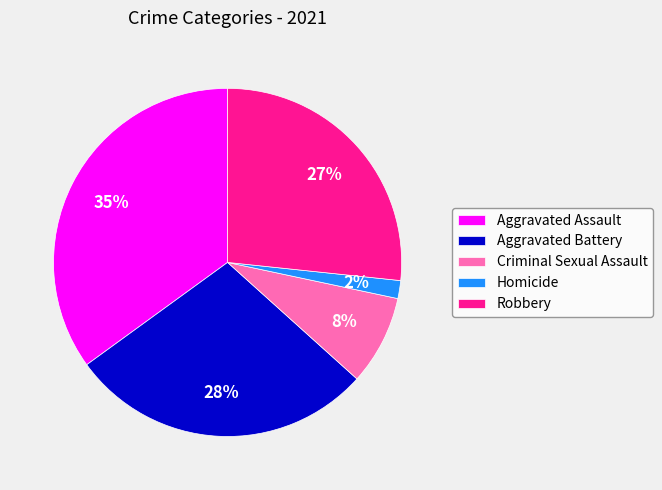

Is there a majority slice in this chart?

No